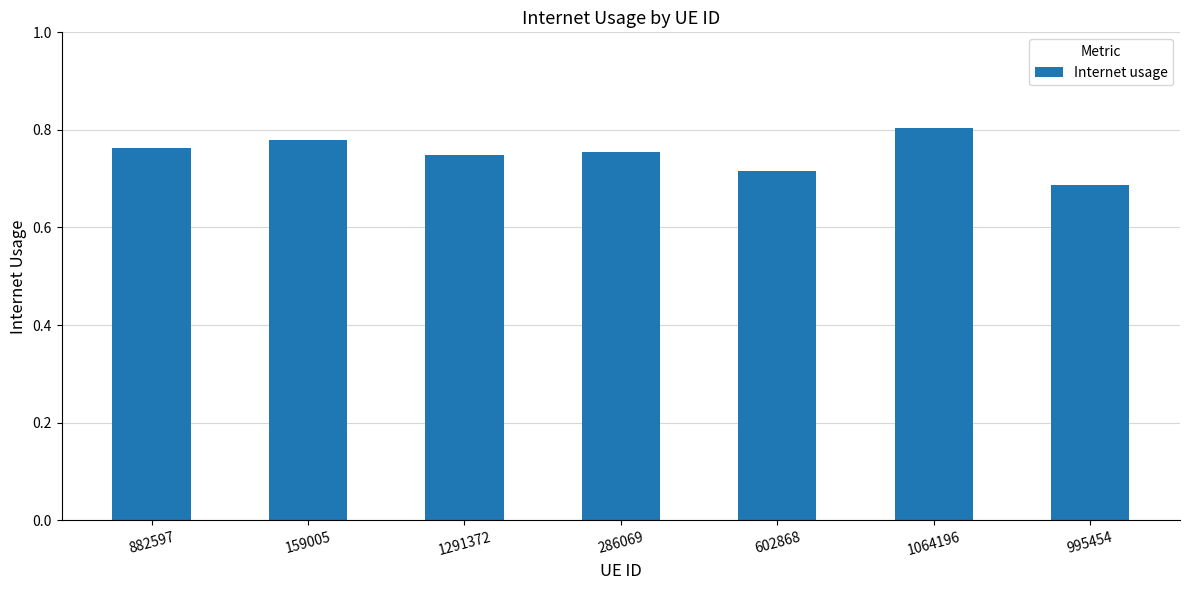

What is the difference between the second highest and second lowest values?

0.1